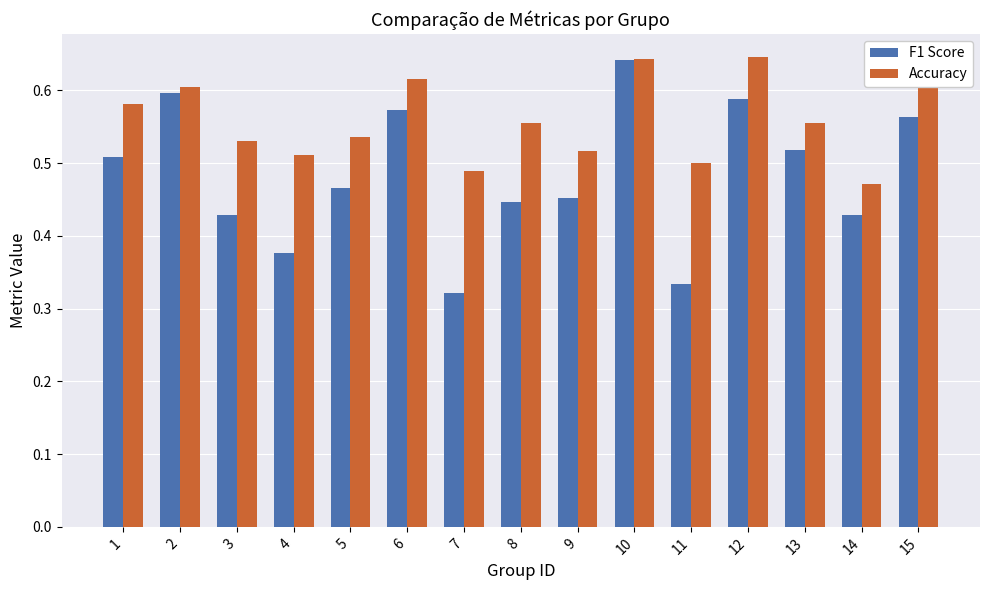

How many bars are there in total?

30